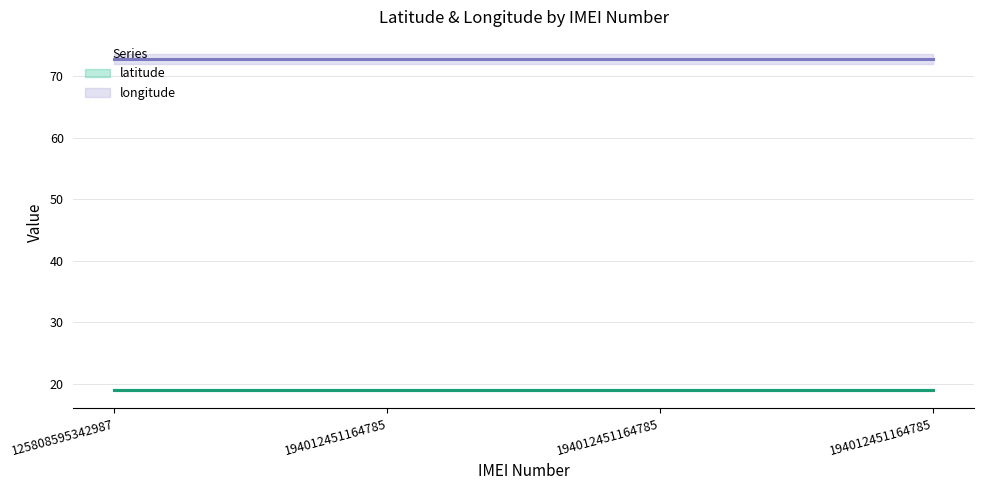

True or false: longitude has more than 0 points higher than both neighbors.

False